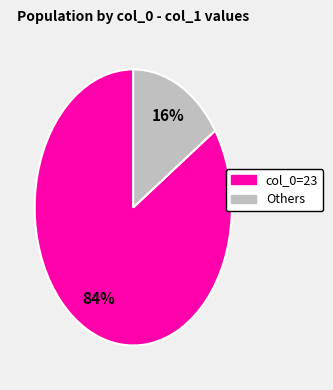

To the nearest percent, what is the average slice percentage?

50%